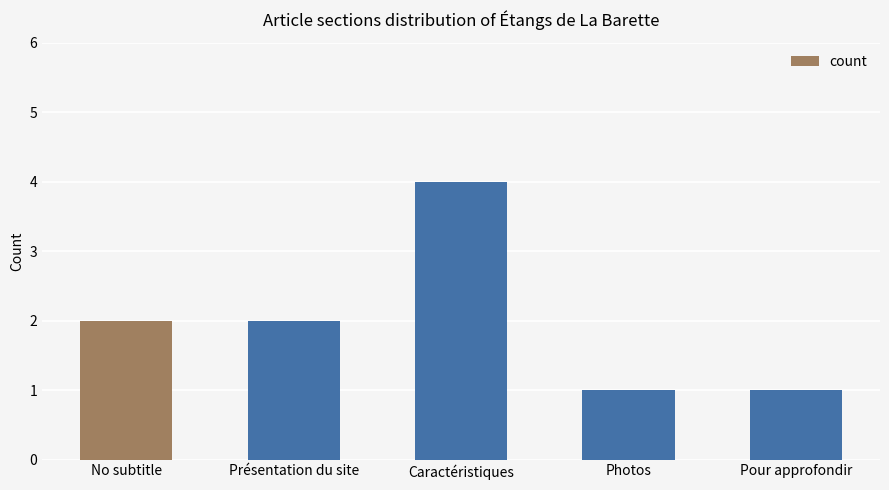

How many distinct data groups are displayed?

1